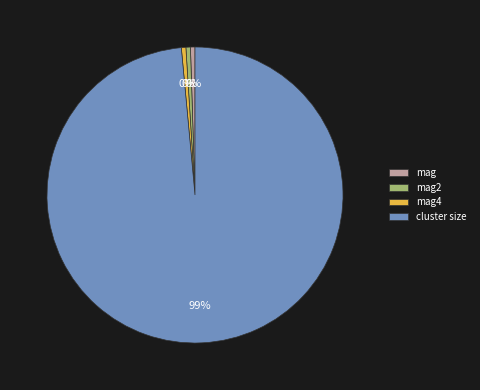

Combined, do cluster size and mag account for over 50%?

Yes